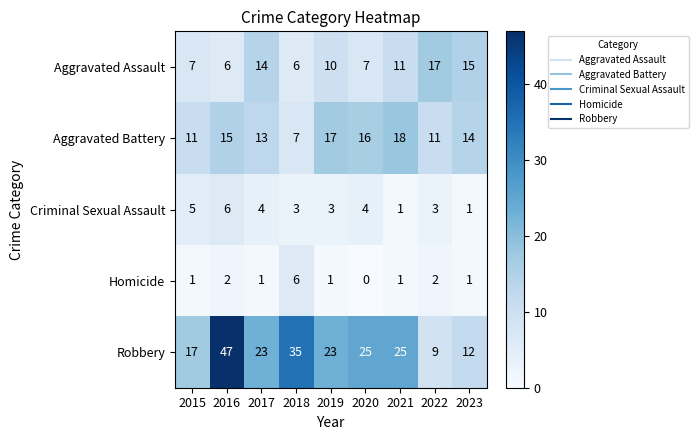

Between 2015 and 2021, which series saw the biggest shift?

Robbery